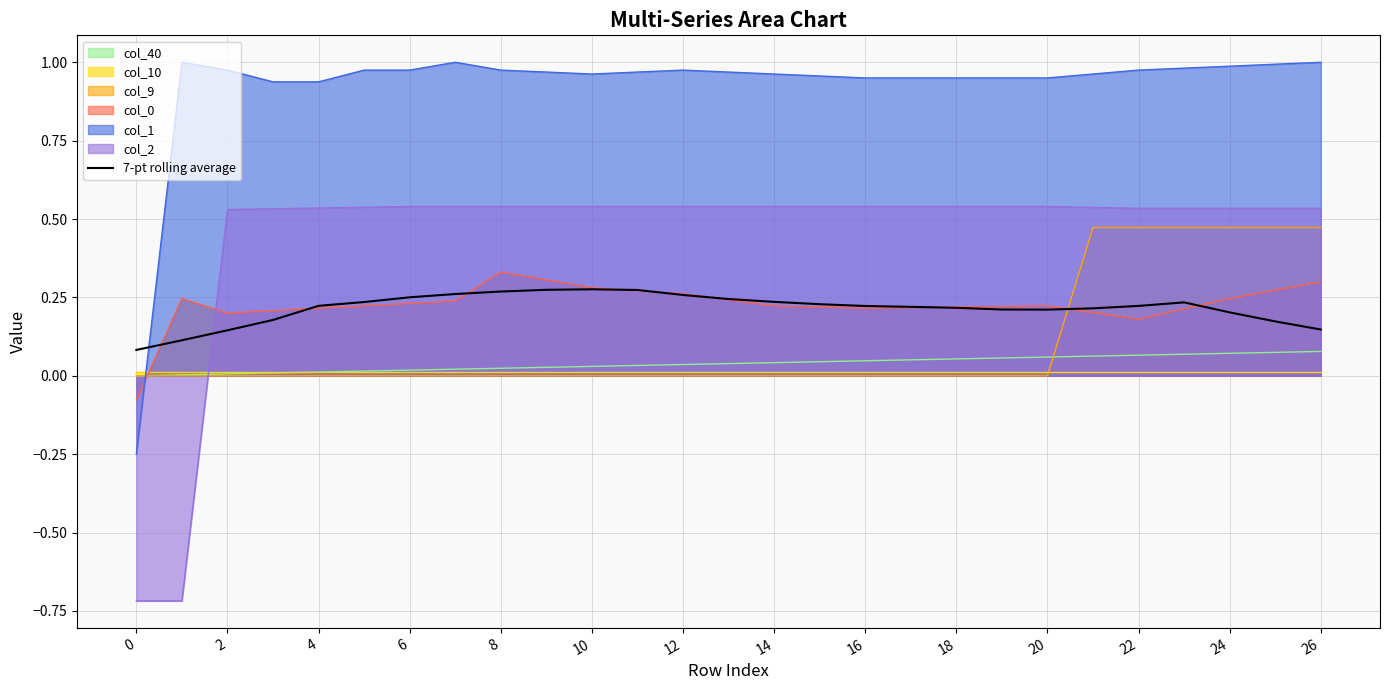

How many interior local peaks (higher than both neighbors) does the data have?

2